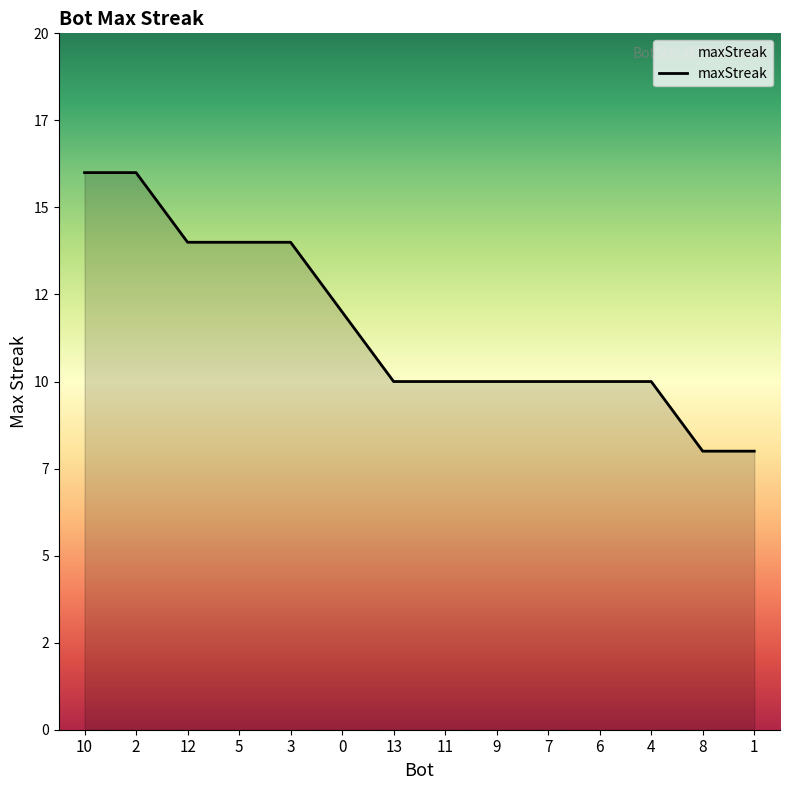

At which category does the chart reach its minimum across all series?

8